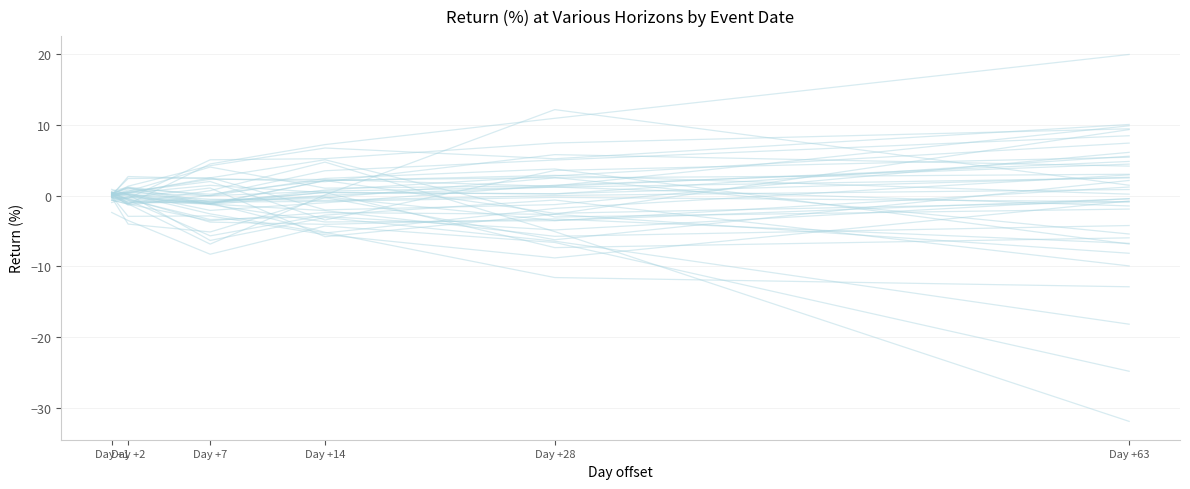

How many lines are shown in the chart?

40